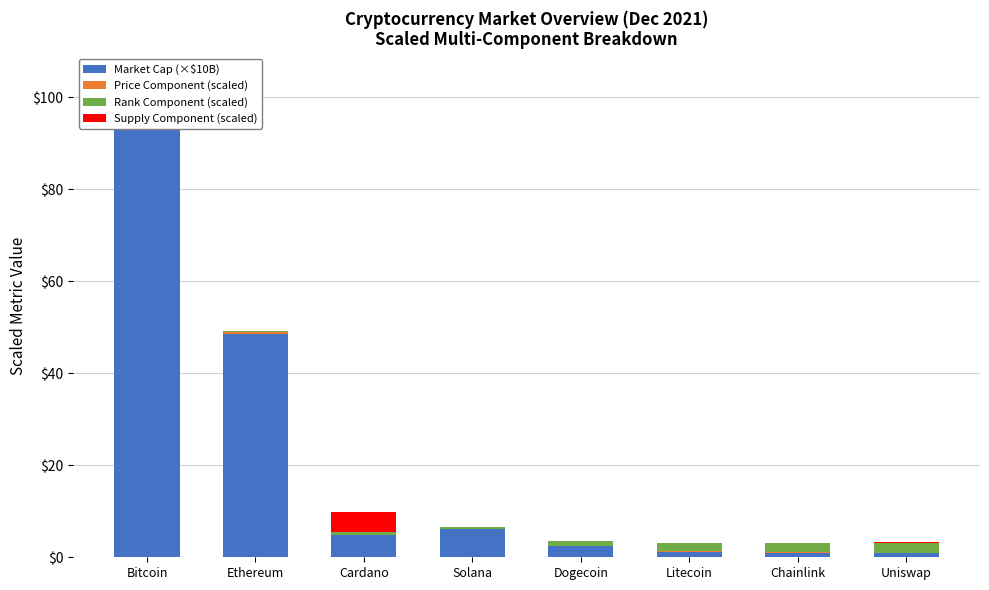

At how many categories does at least one series exceed 94?

1